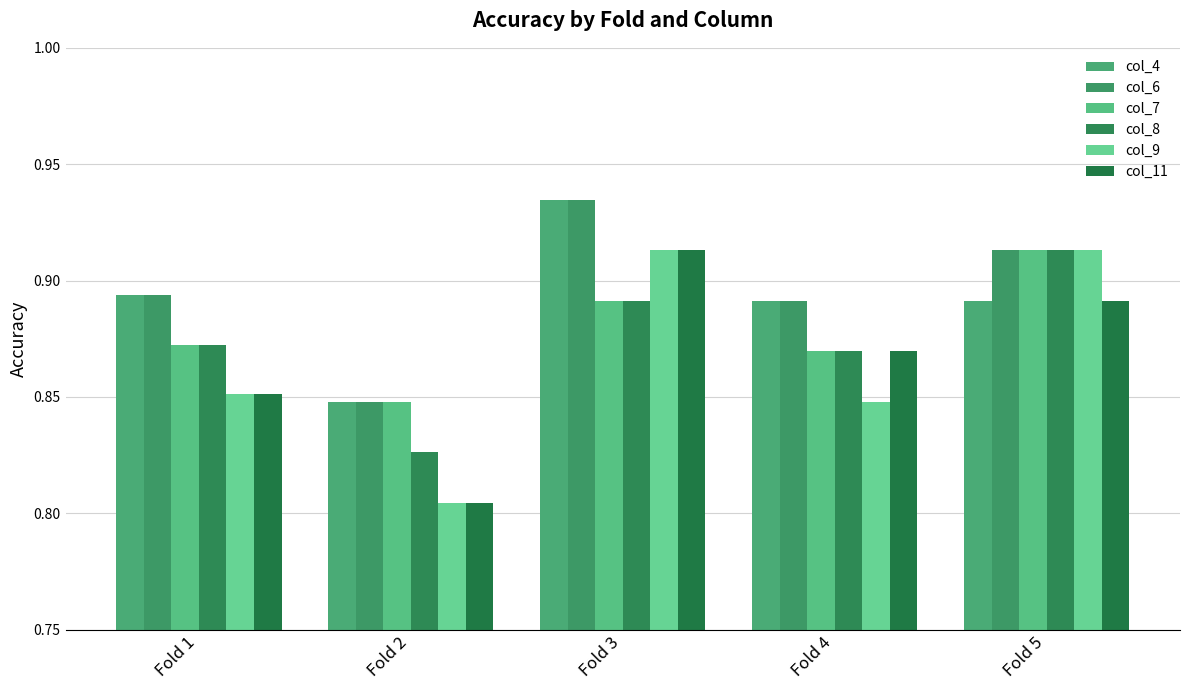

What is the difference between the maximum and minimum values in the col_11 series?

0.1